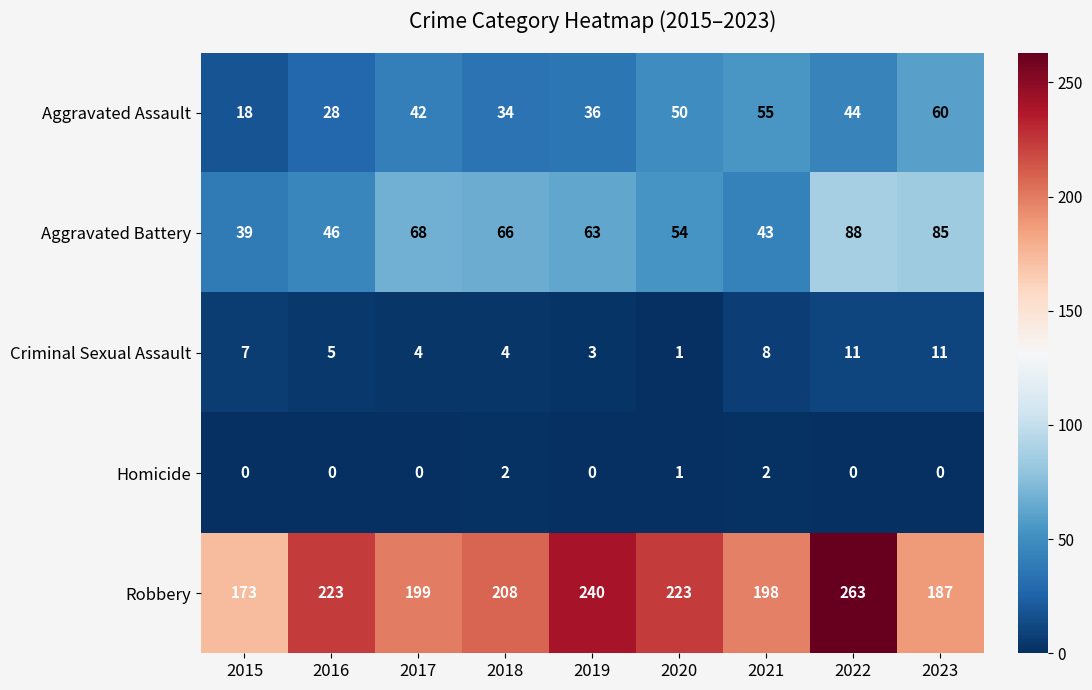

The value of Criminal Sexual Assault at 2022 is 6. True or false?

False